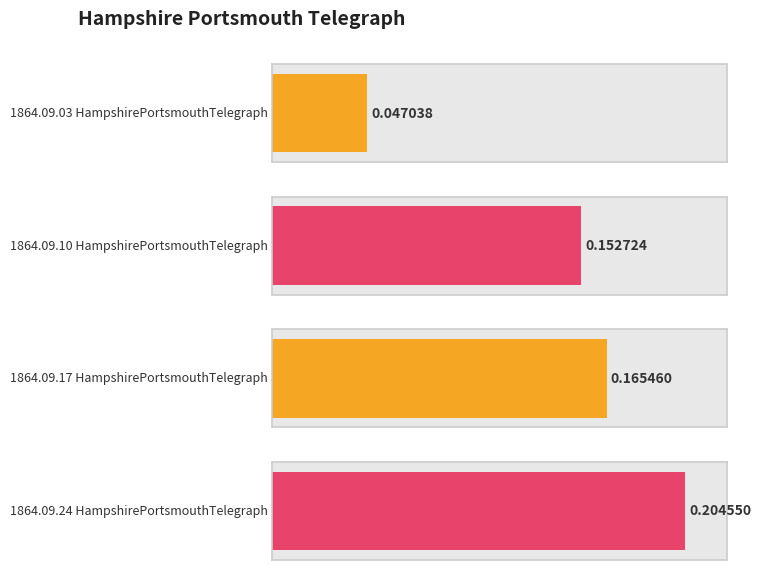

Which category has the highest value across all series?

1864.09.24
HampshirePortsmouthTelegraph